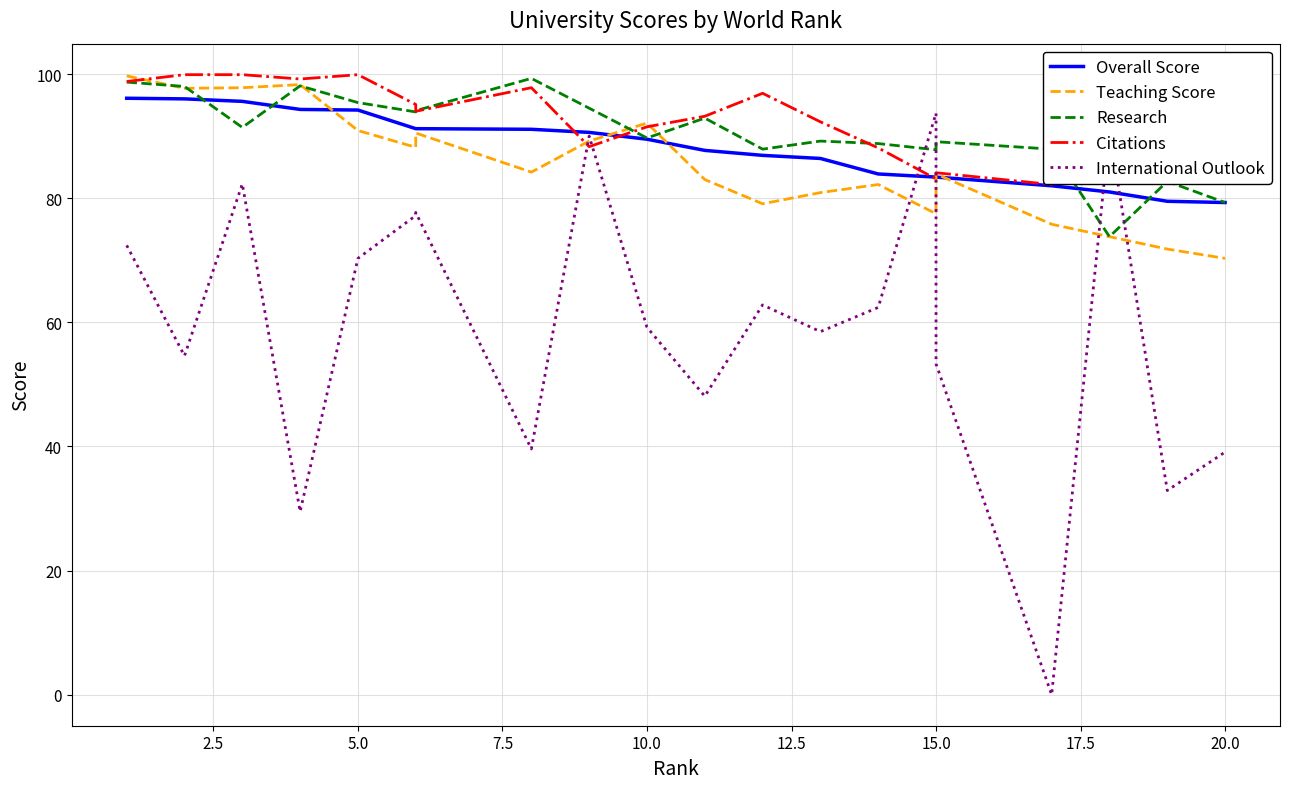

How many times do Research and Teaching Score cross each other?

5